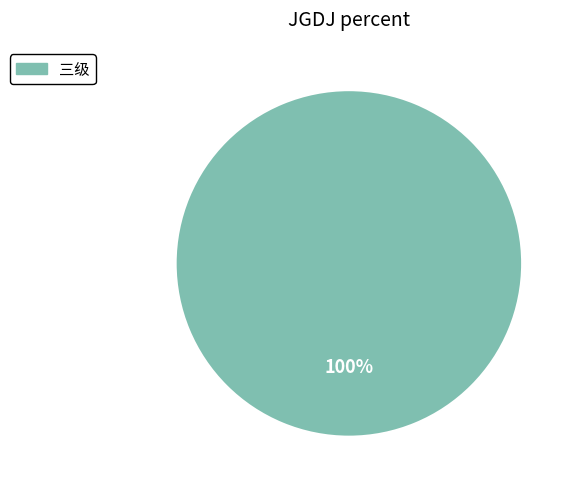

Rank the categories by value from lowest to highest.

三级